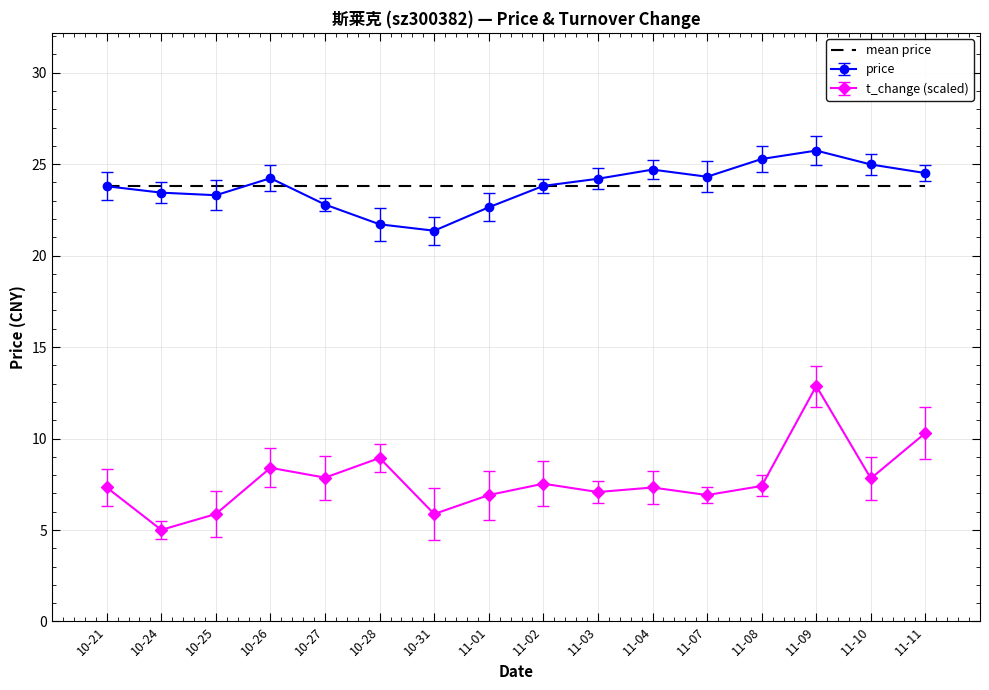

Rank the series by their average value, from lowest to highest.

t_change, price